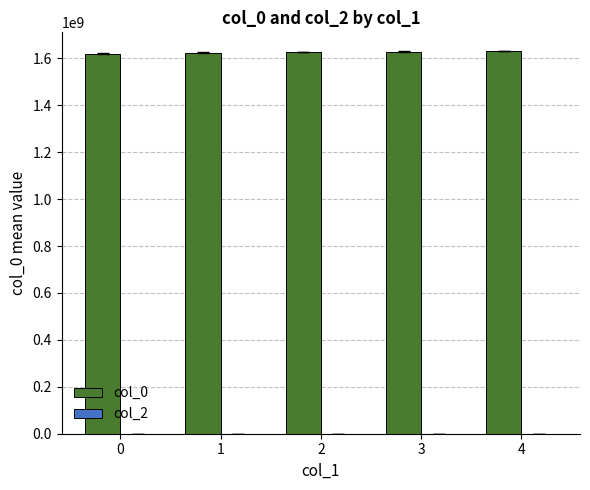

Is it true that the value at 3 is 1628341345.7?

True